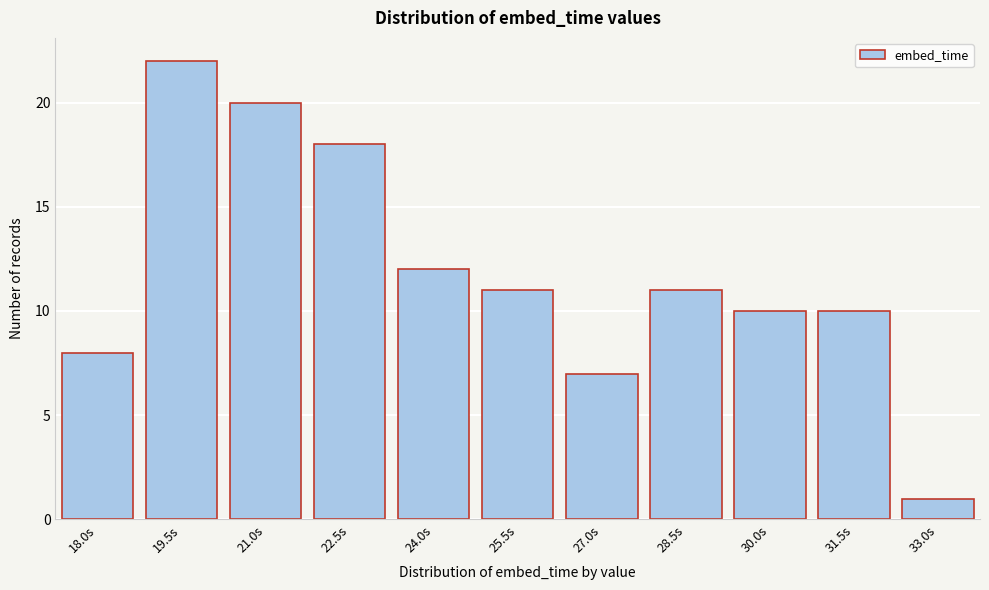

Reading left to right, list all the values displayed in this chart.

18.0s=8	19.5s=22	21.0s=20	22.5s=18	24.0s=12	25.5s=11	27.0s=7	28.5s=11	30.0s=10	31.5s=10	33.0s=1